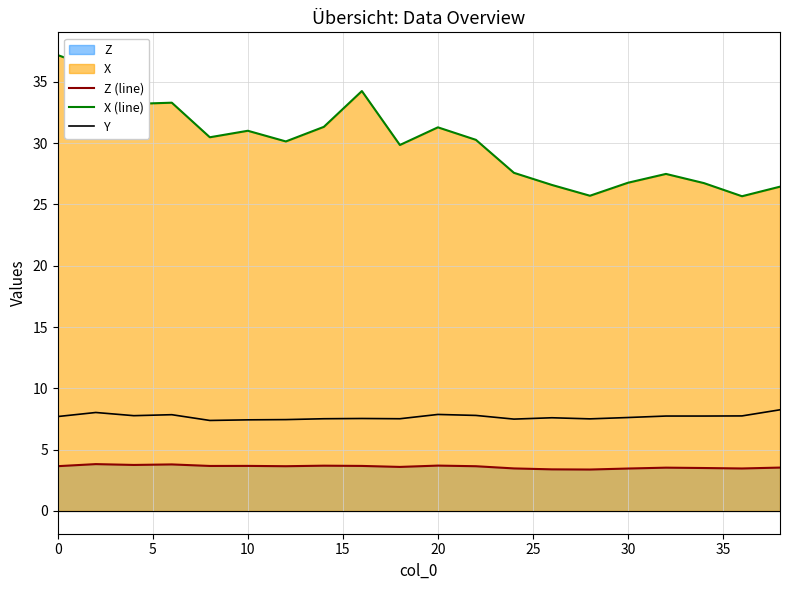

Which series has the largest range (max minus min)?

X (line)